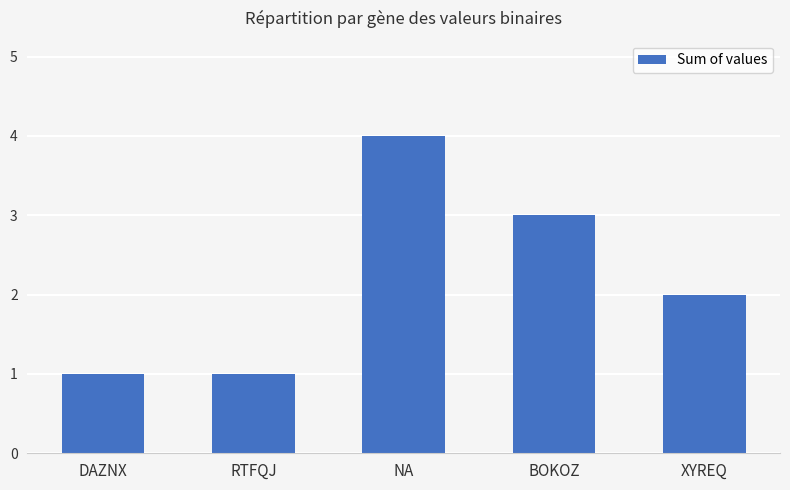

Which label corresponds to the largest value in the chart?

NA